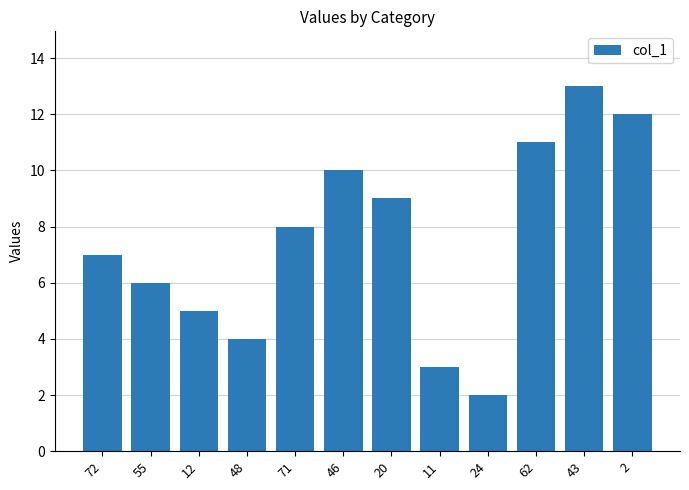

The value at 11 is 5. True or false?

False